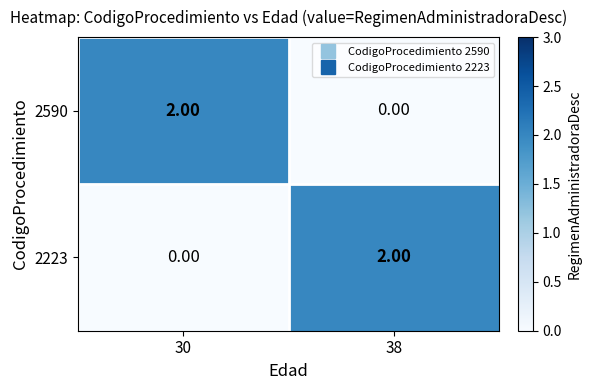

Rank the series at 30 from lowest to highest value.

2223, 2590